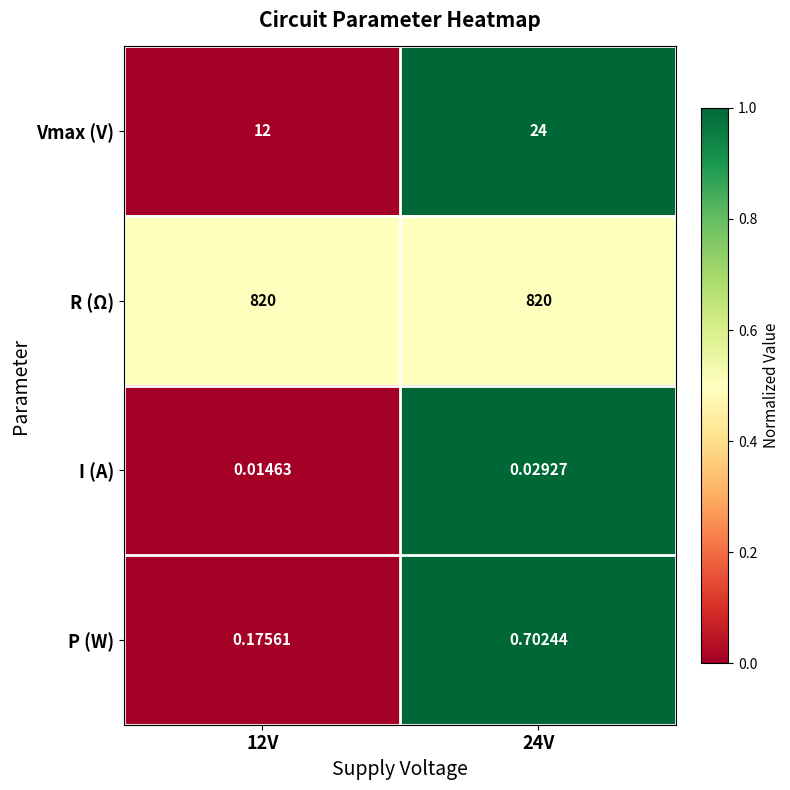

List the series in order of their peak value, highest first.

R (Ω), Vmax (V), P (W), I (A)